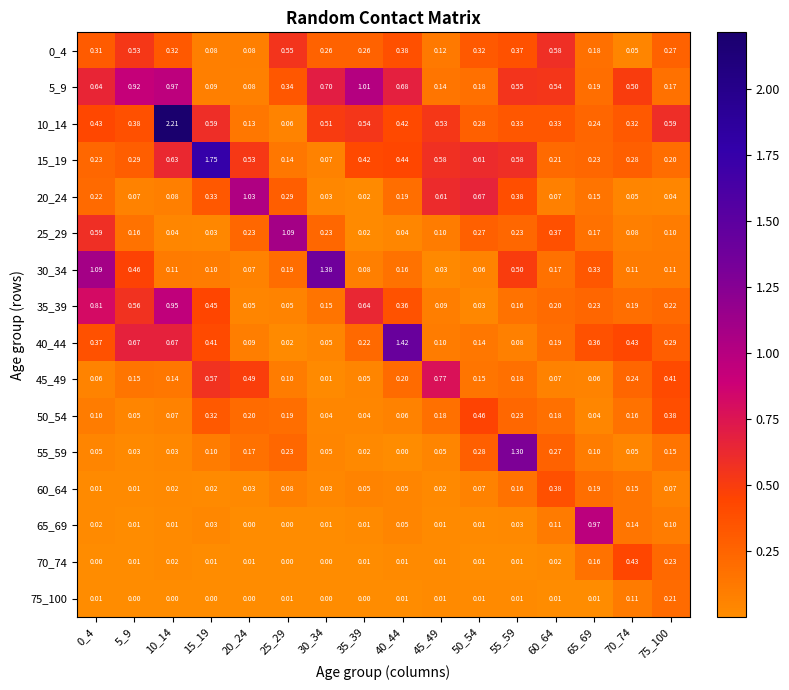

Is the value of 40_44 at 0_4 greater than the value of 70_74 at 5_9?

Yes